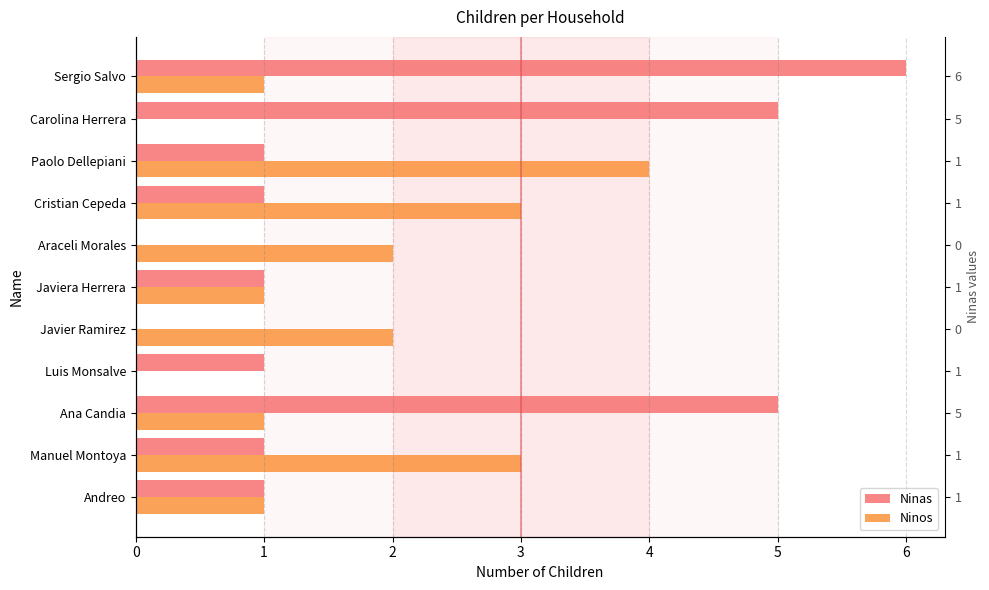

True or false: Ninas has a value of 1 at Andreo.

False